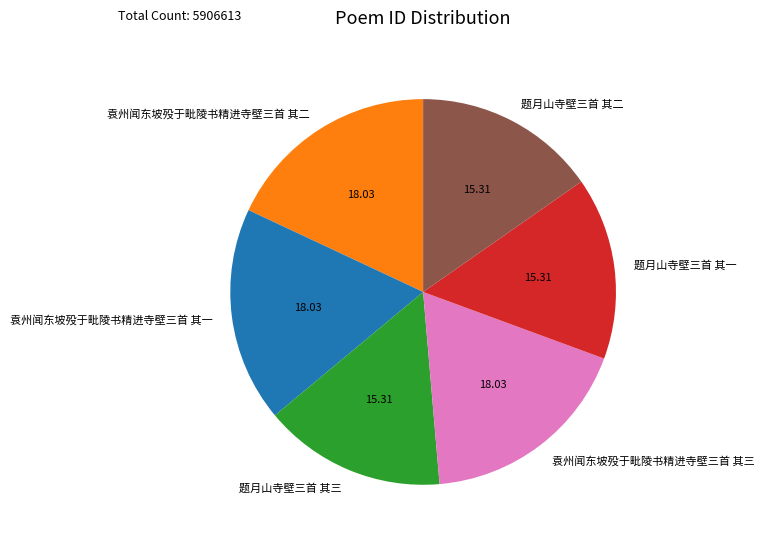

What is the ratio of the value at 题月山寺壁三首 其一 to the value at 题月山寺壁三首 其三?

1.0